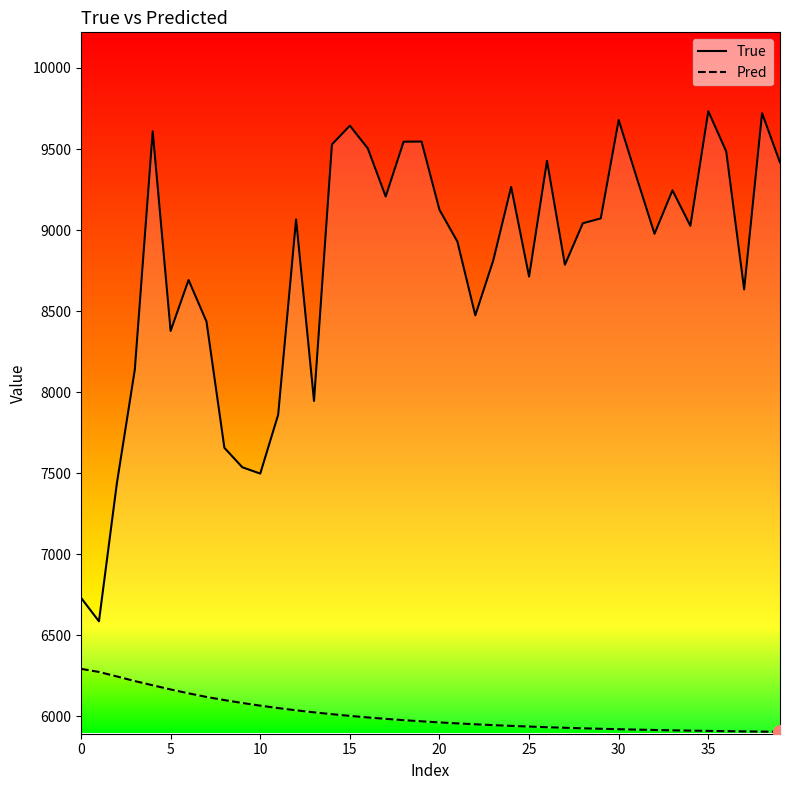

The True series shows 7861.0 at 11. True or false?

True